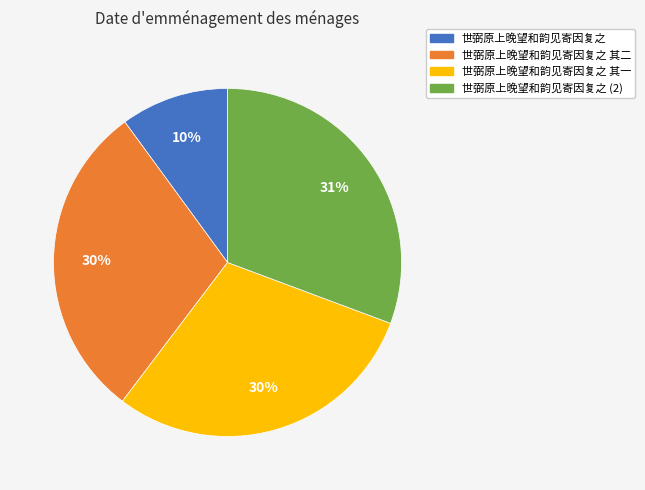

How many segments does this pie chart have?

4